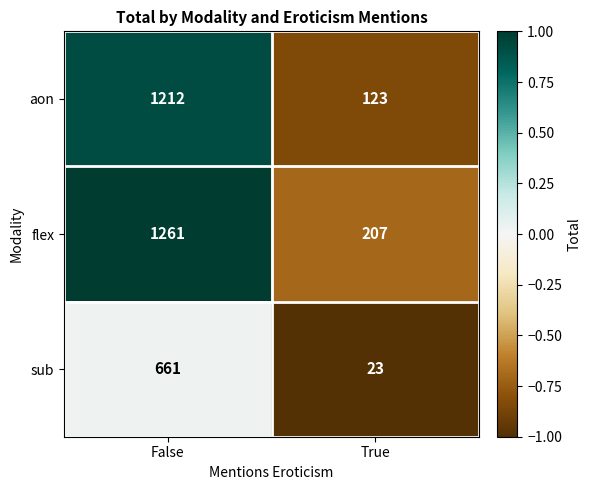

Which series changed the most between False and True?

aon